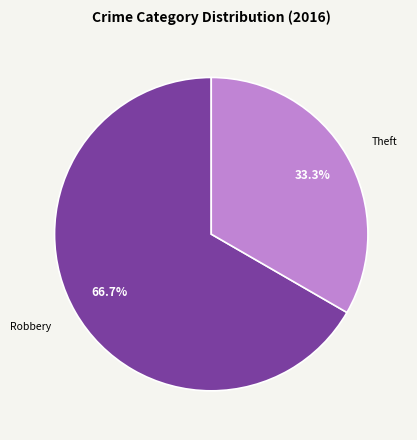

Is there a majority slice in this chart?

Yes